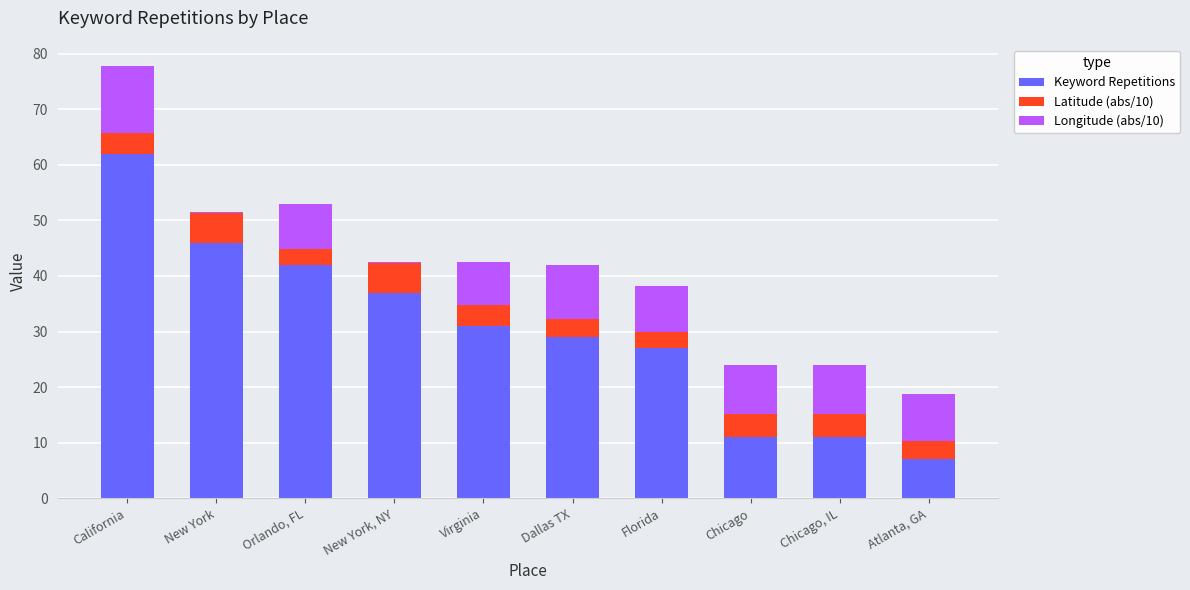

Which category has the highest value in the Keyword Repetitions series?

California